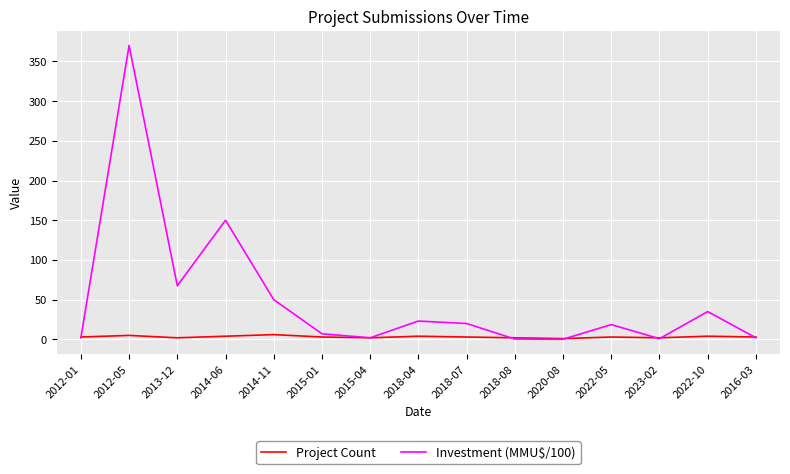

Which series has the widest spread of values?

Investment (MMU$/100)